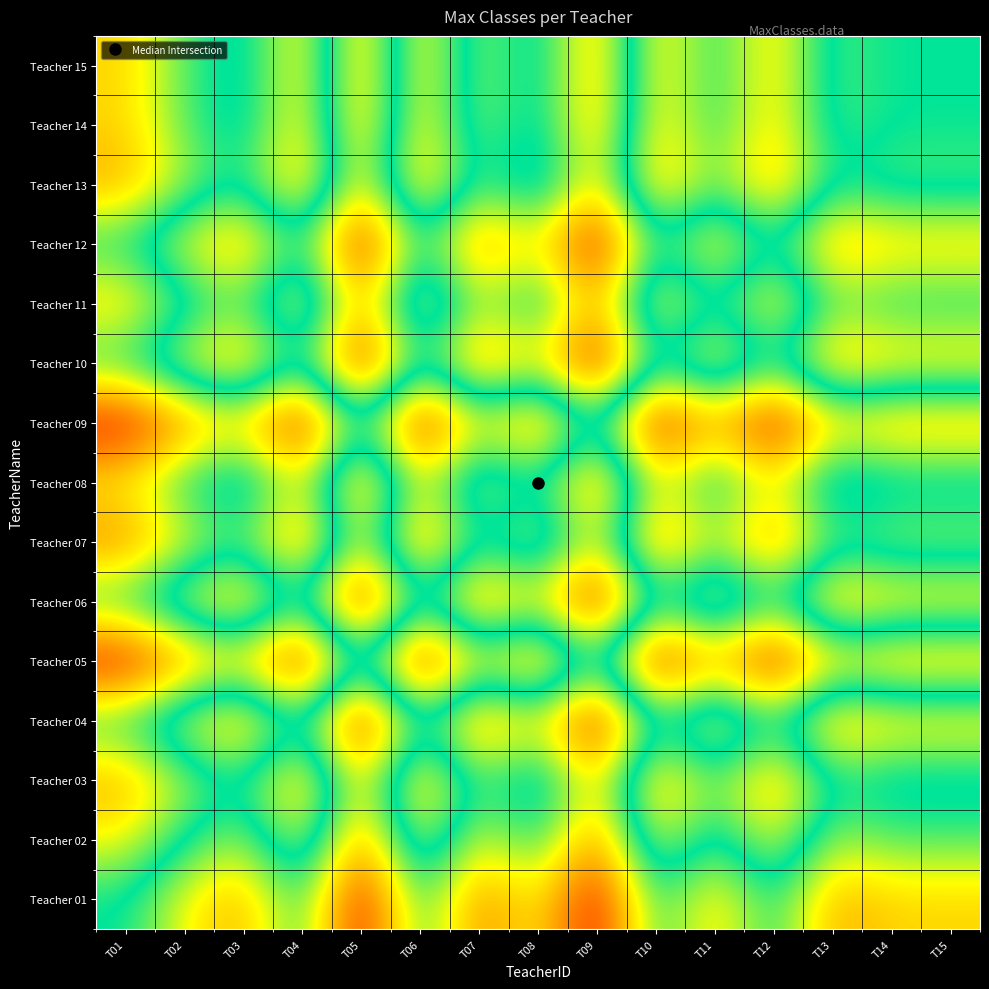

Reading left to right, extract all data points from this chart.

Teacher 01: T01=0	T02=3	T03=5	T04=0	T05=9	T06=0	T07=6	T08=3	T09=9	T10=0	T11=4	T12=0	T13=5	T14=4	T15=4
Teacher 02: T01=-3	T02=0	T03=2	T04=-3	T05=6	T06=-3	T07=3	T08=0	T09=6	T10=-3	T11=1	T12=-3	T13=2	T14=1	T15=1
Teacher 03: T01=-5	T02=-2	T03=0	T04=-5	T05=4	T06=-5	T07=1	T08=-2	T09=4	T10=-5	T11=-1	T12=-5	T13=0	T14=-1	T15=-1
Teacher 04: T01=0	T02=3	T03=5	T04=0	T05=9	T06=0	T07=6	T08=3	T09=9	T10=0	T11=4	T12=0	T13=5	T14=4	T15=4
Teacher 05: T01=-9	T02=-6	T03=-4	T04=-9	T05=0	T06=-9	T07=-3	T08=-6	T09=0	T10=-9	T11=-5	T12=-9	T13=-4	T14=-5	T15=-5
Teacher 06: T01=0	T02=3	T03=5	T04=0	T05=9	T06=0	T07=6	T08=3	T09=9	T10=0	T11=4	T12=0	T13=5	T14=4	T15=4
Teacher 07: T01=-6	T02=-3	T03=-1	T04=-6	T05=3	T06=-6	T07=0	T08=-3	T09=3	T10=-6	T11=-2	T12=-6	T13=-1	T14=-2	T15=-2
Teacher 08: T01=-3	T02=0	T03=2	T04=-3	T05=6	T06=-3	T07=3	T08=0	T09=6	T10=-3	T11=1	T12=-3	T13=2	T14=1	T15=1
Teacher 09: T01=-9	T02=-6	T03=-4	T04=-9	T05=0	T06=-9	T07=-3	T08=-6	T09=0	T10=-9	T11=-5	T12=-9	T13=-4	T14=-5	T15=-5
Teacher 10: T01=0	T02=3	T03=5	T04=0	T05=9	T06=0	T07=6	T08=3	T09=9	T10=0	T11=4	T12=0	T13=5	T14=4	T15=4
Teacher 11: T01=-4	T02=-1	T03=1	T04=-4	T05=5	T06=-4	T07=2	T08=-1	T09=5	T10=-4	T11=0	T12=-4	T13=1	T14=0	T15=0
Teacher 12: T01=0	T02=3	T03=5	T04=0	T05=9	T06=0	T07=6	T08=3	T09=9	T10=0	T11=4	T12=0	T13=5	T14=4	T15=4
Teacher 13: T01=-5	T02=-2	T03=0	T04=-5	T05=4	T06=-5	T07=1	T08=-2	T09=4	T10=-5	T11=-1	T12=-5	T13=0	T14=-1	T15=-1
Teacher 14: T01=-4	T02=-1	T03=1	T04=-4	T05=5	T06=-4	T07=2	T08=-1	T09=5	T10=-4	T11=0	T12=-4	T13=1	T14=0	T15=0
Teacher 15: T01=-4	T02=-1	T03=1	T04=-4	T05=5	T06=-4	T07=2	T08=-1	T09=5	T10=-4	T11=0	T12=-4	T13=1	T14=0	T15=0